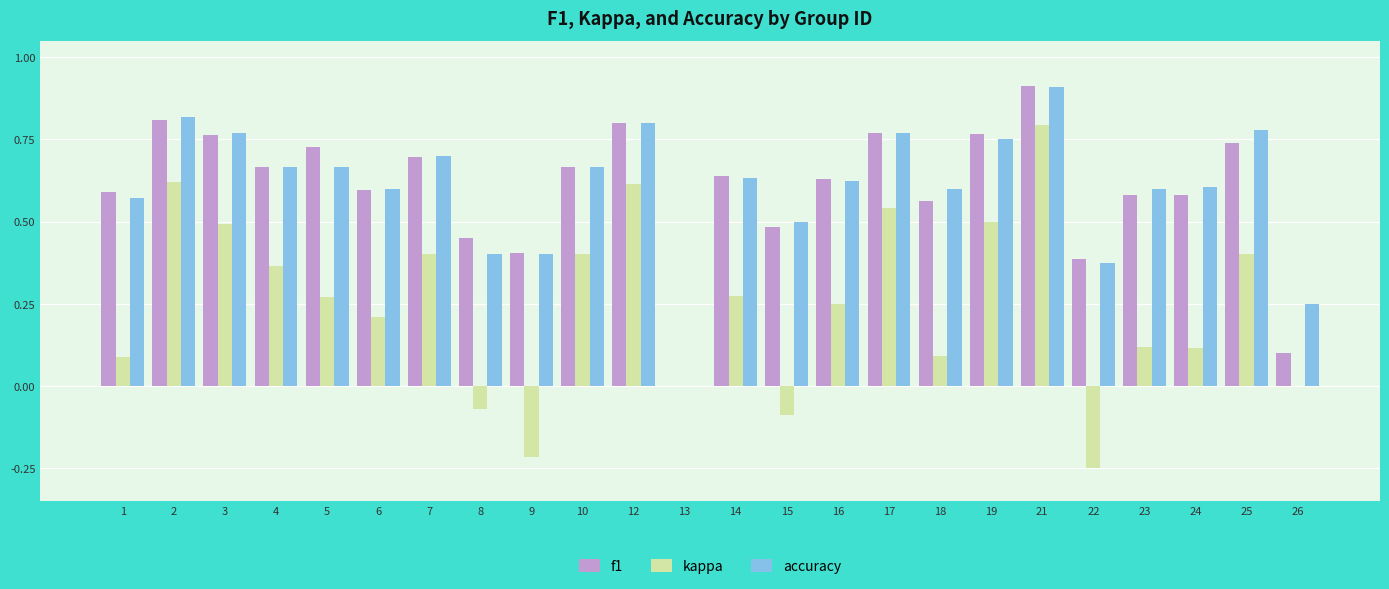

What is the maximum value for f1?

0.9